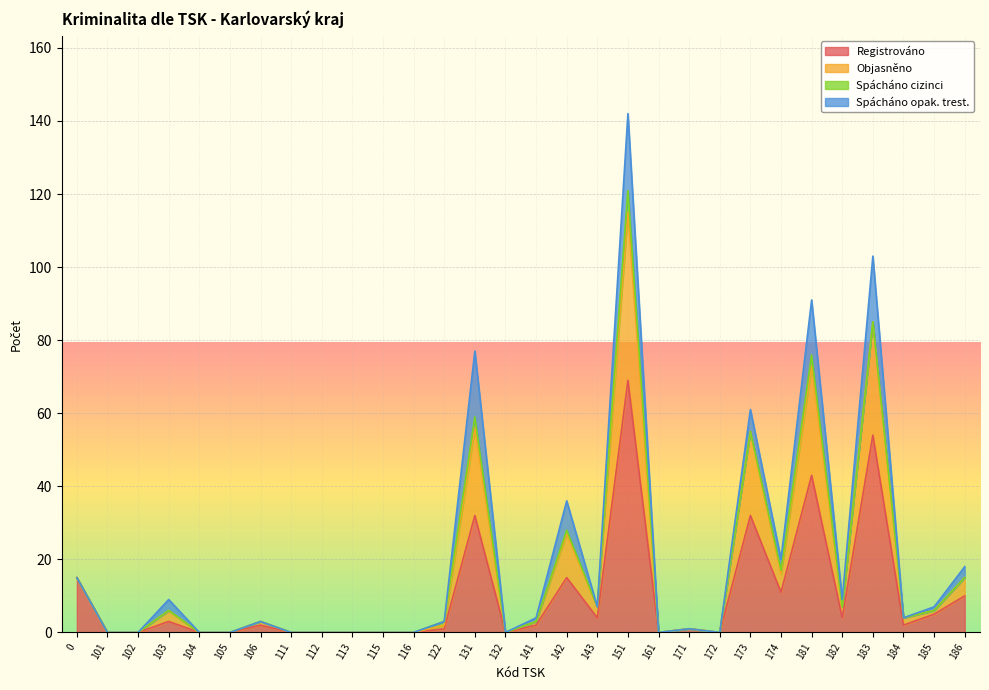

What is the maximum value for Registrováno?

69